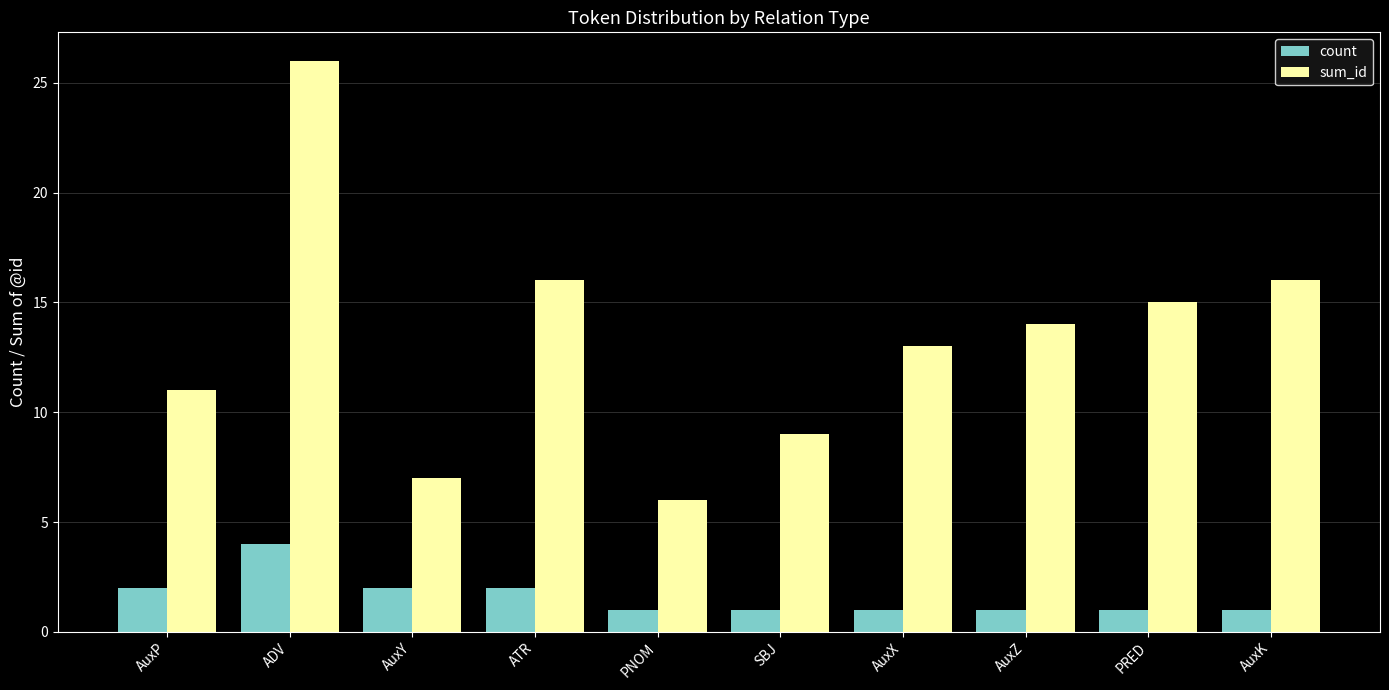

What are all the series names shown in the legend?

count, sum_id